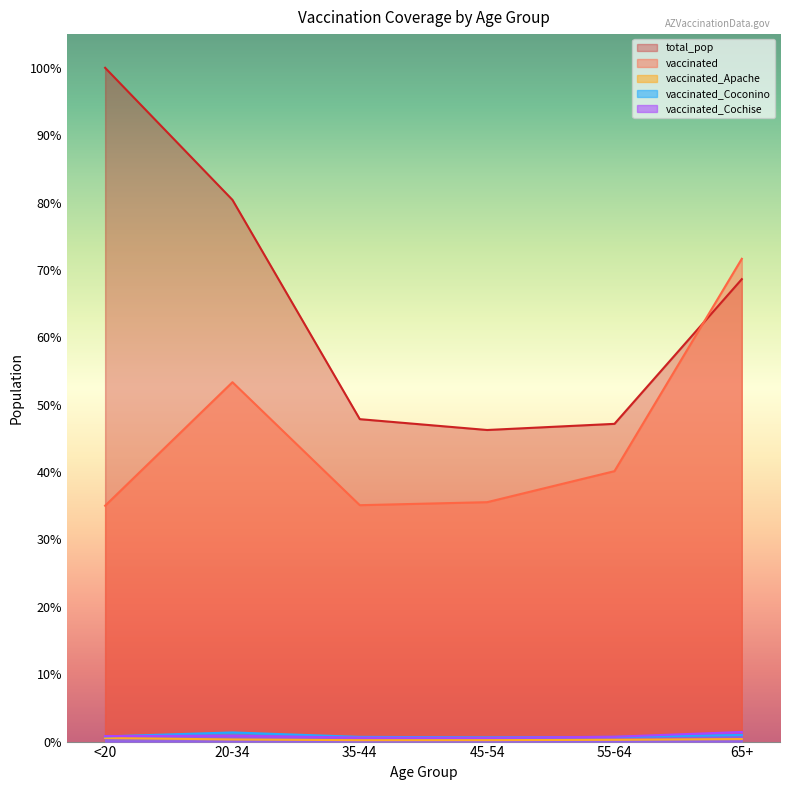

Which category has the highest value in the vaccinated_Coconino series?

20-34